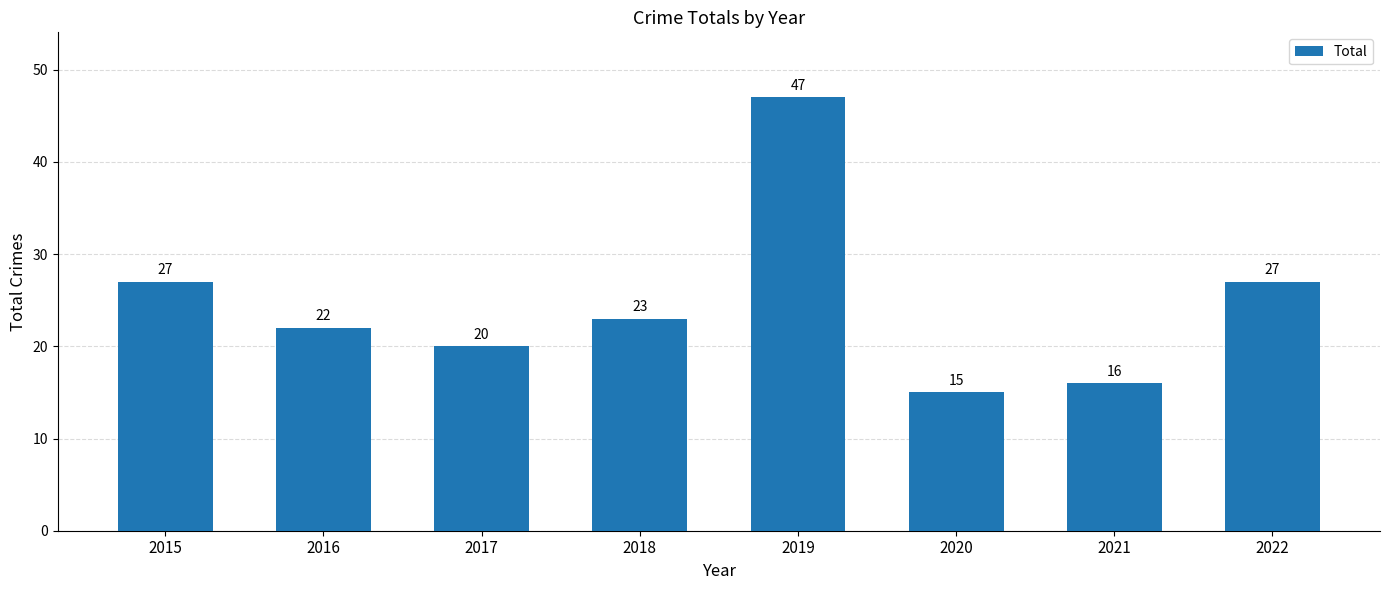

At which label does the data first exceed 23?

2015